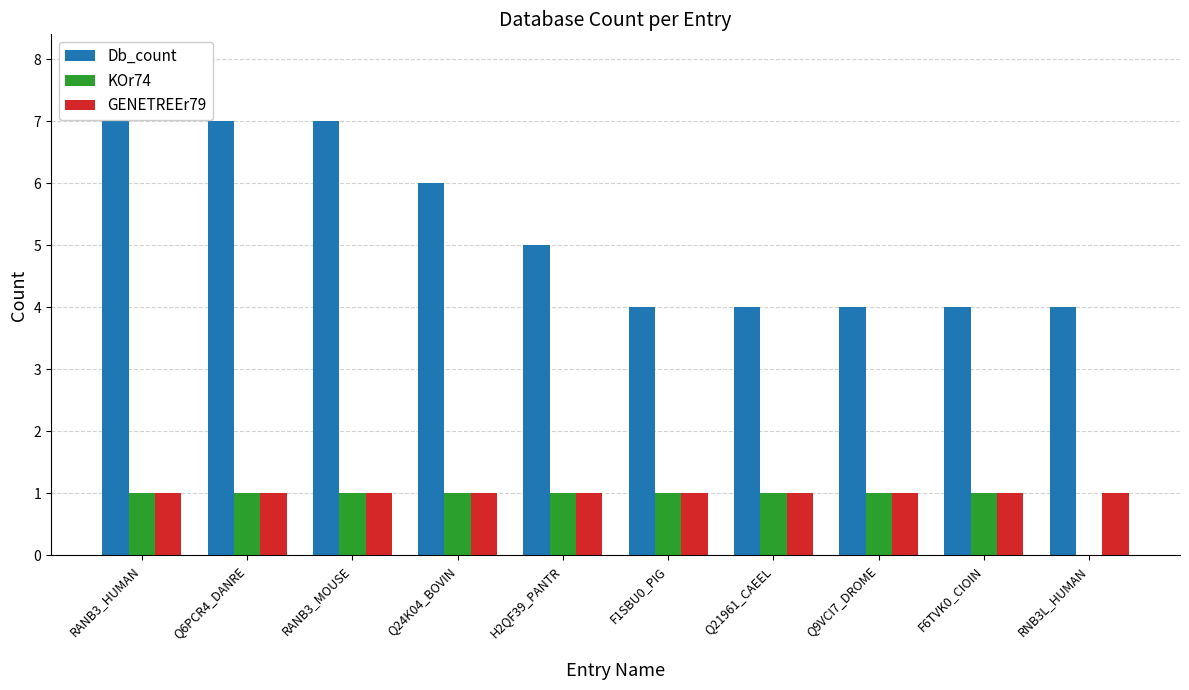

What value does the KOr74 series have at RANB3_HUMAN?

1